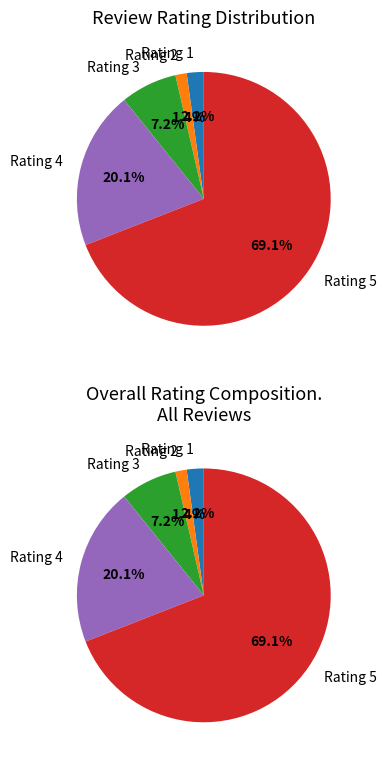

How much of the chart is everything except Rating 2?

98.6%